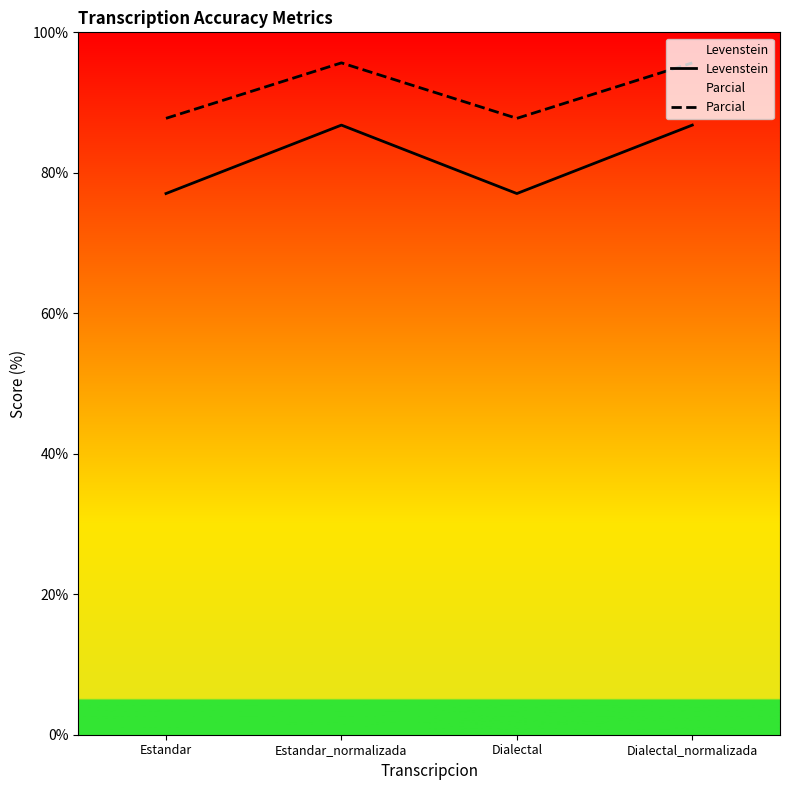

List the series in order of their peak value, lowest first.

Levenstein, Parcial